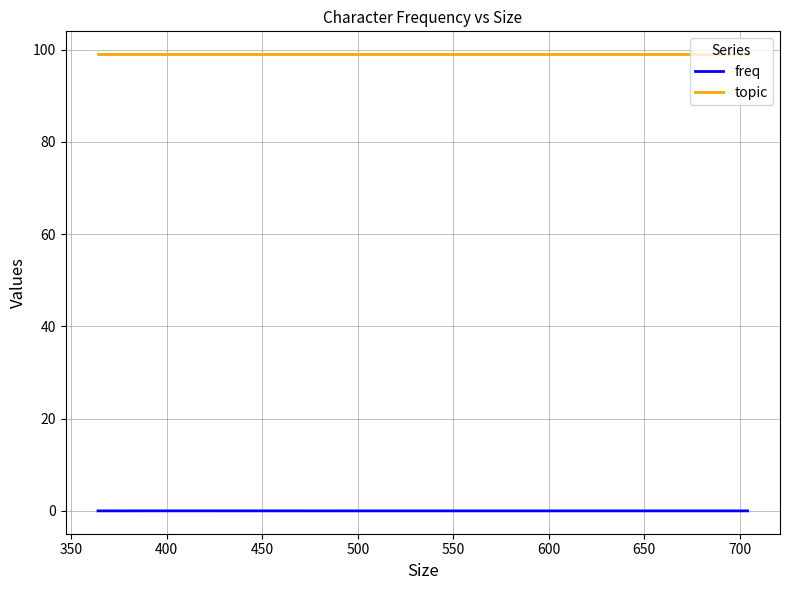

The topic series shows 99.0 at 450. True or false?

True